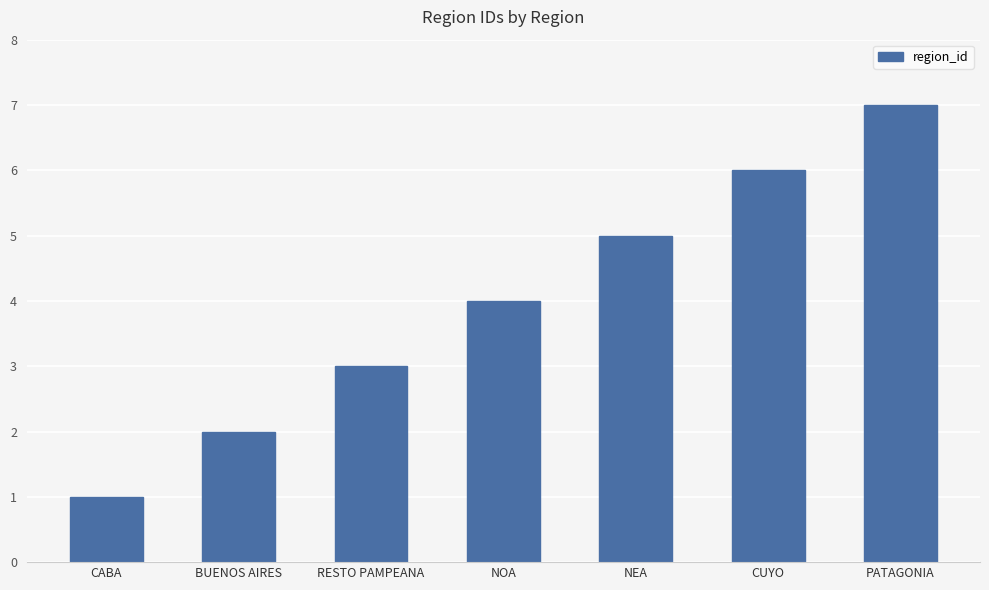

What is the approximate value at NOA?

4